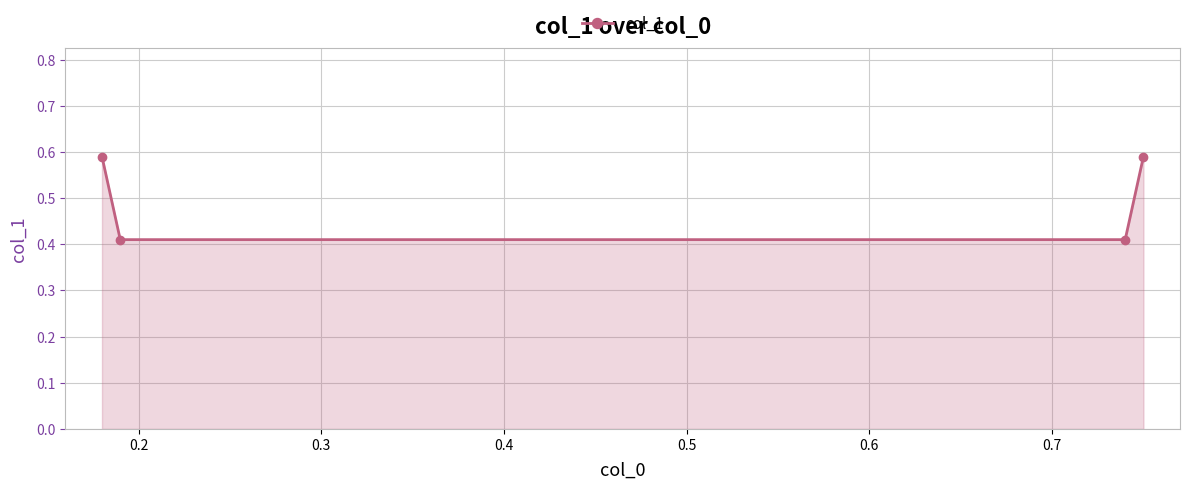

How many values are between 0 and 1?

4